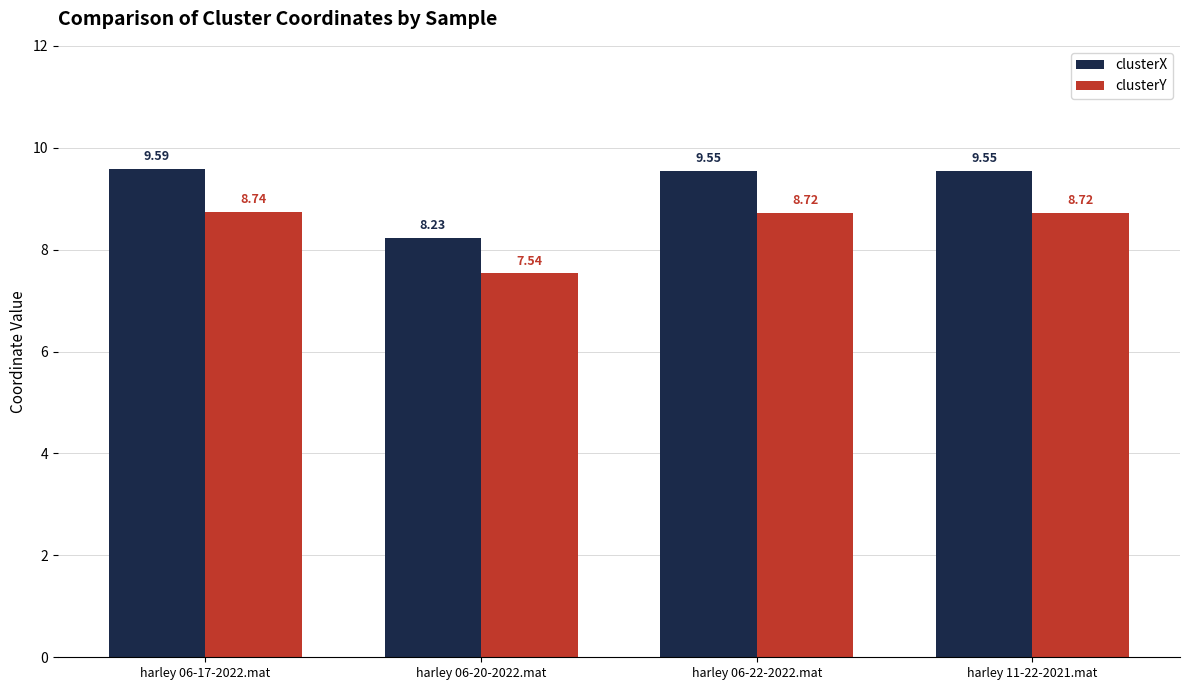

What are all the series names shown in the legend?

clusterX, clusterY